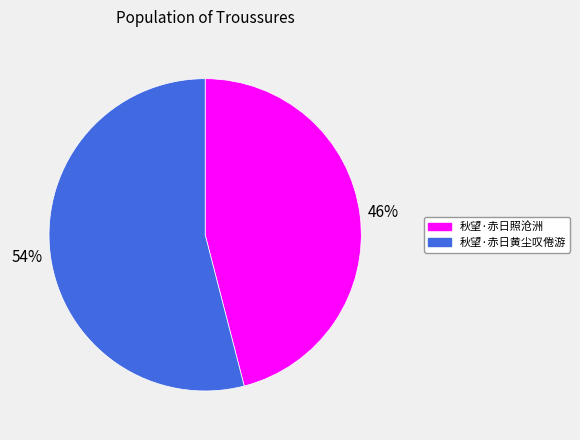

How many slices are in this pie chart?

2